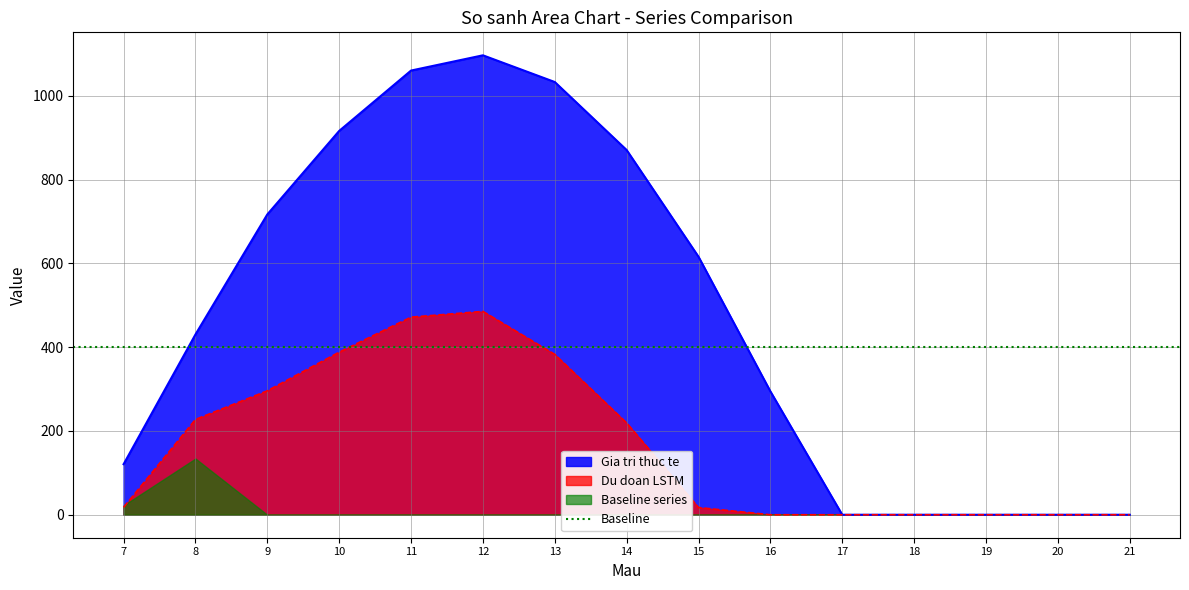

The value of Gia tri thuc te at 21 is -733.1. True or false?

False